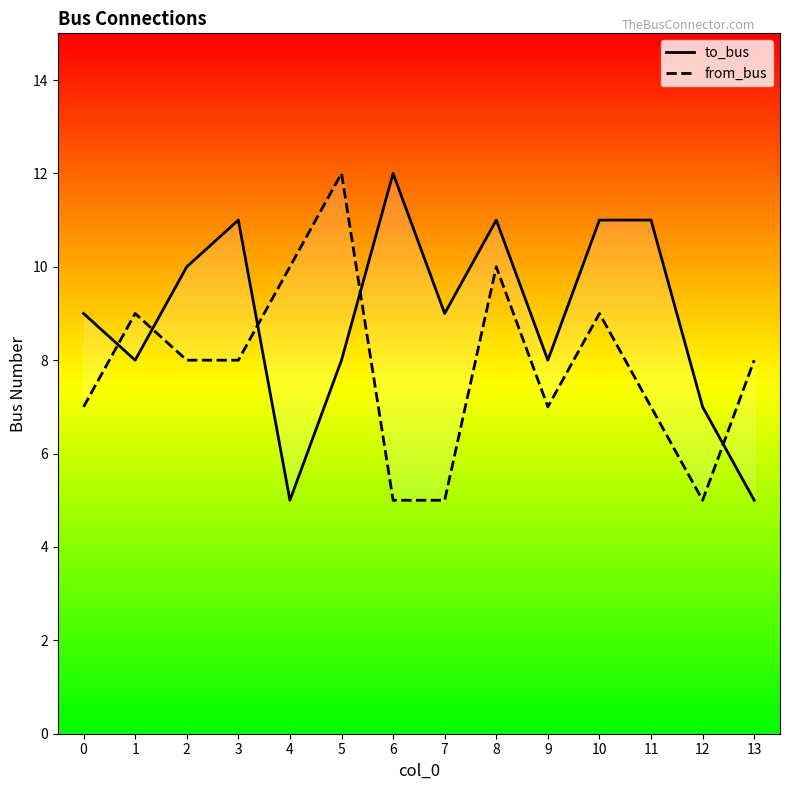

The value of to_bus at 2 is 10. True or false?

True